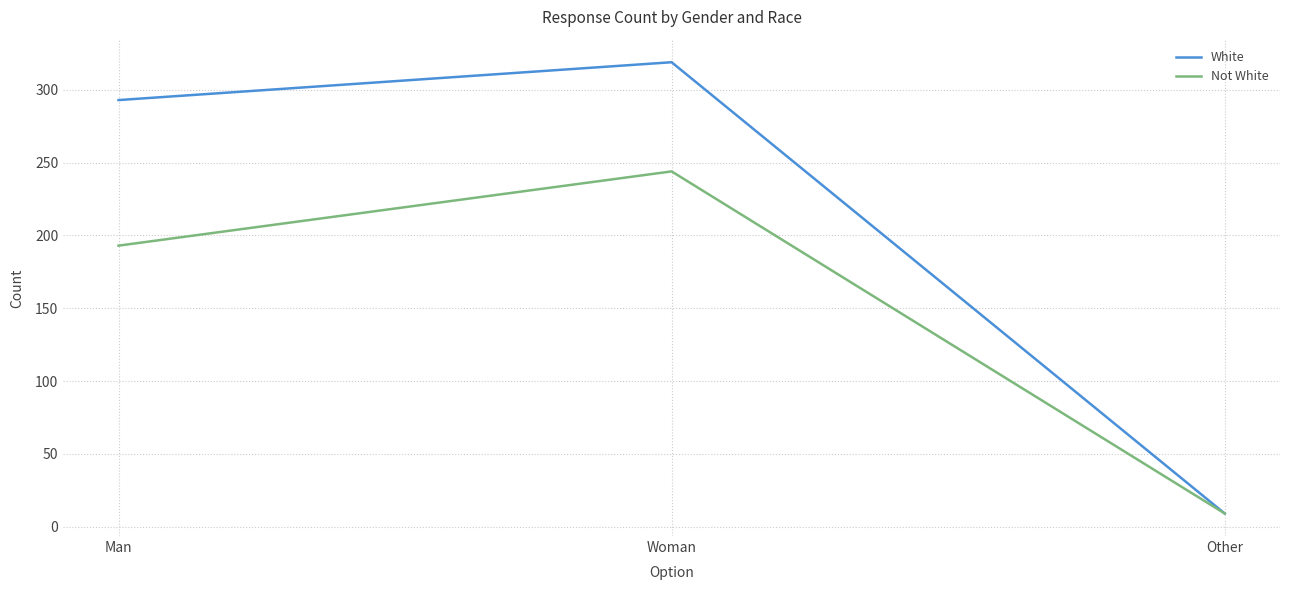

Rank the series by their maximum value, from lowest to highest.

Not White, White